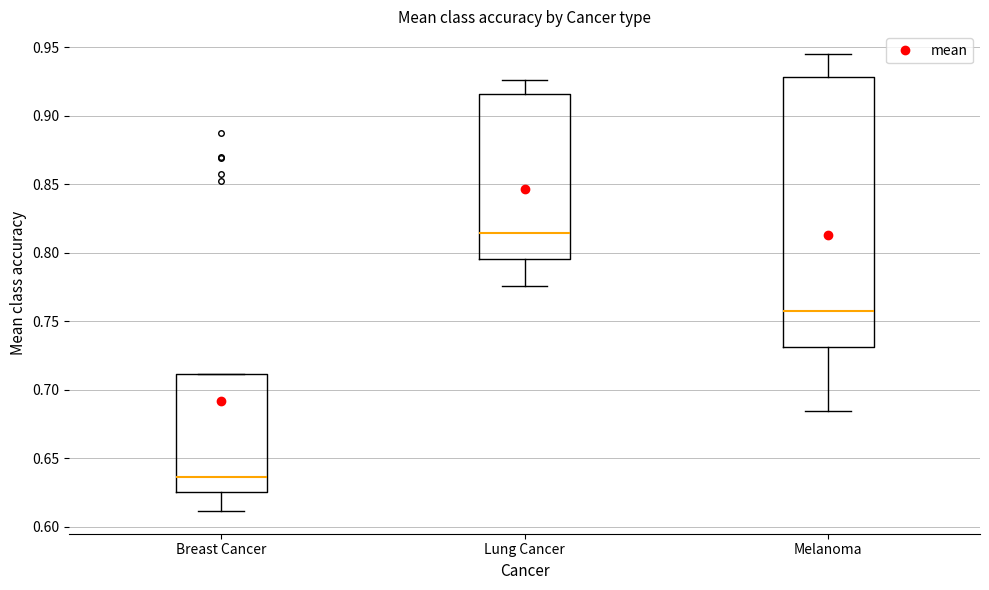

Which box is the tallest, from its lower edge to its upper edge?

Melanoma